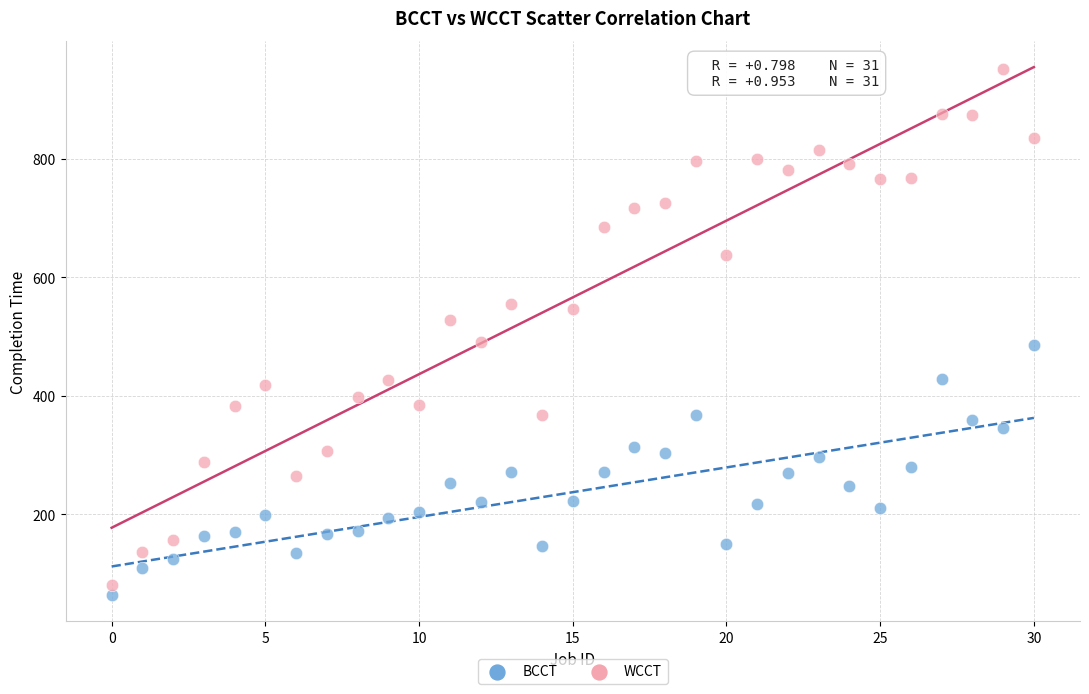

Which series has the widest spread of Y values?

WCCT